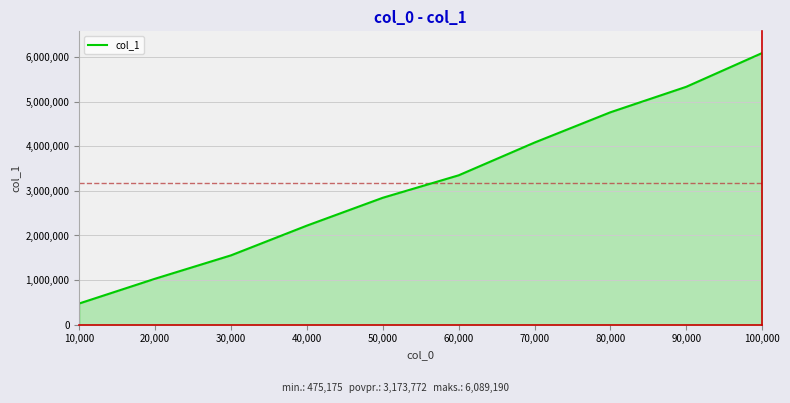

What is the change in value from 40,000 to 60,000?

+1127498